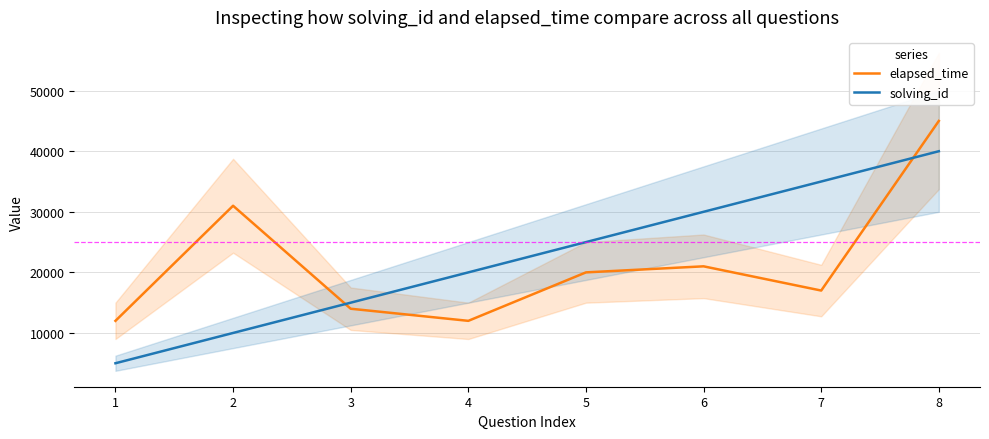

What is the sum of all solving_id values?

180000